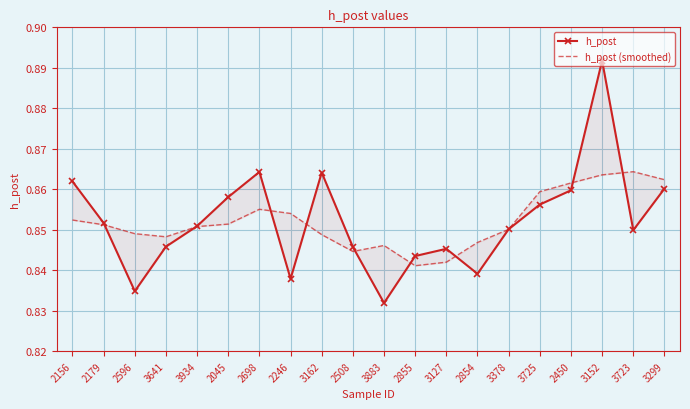

How many interior local peaks does the h_post (smoothed) series have?

3